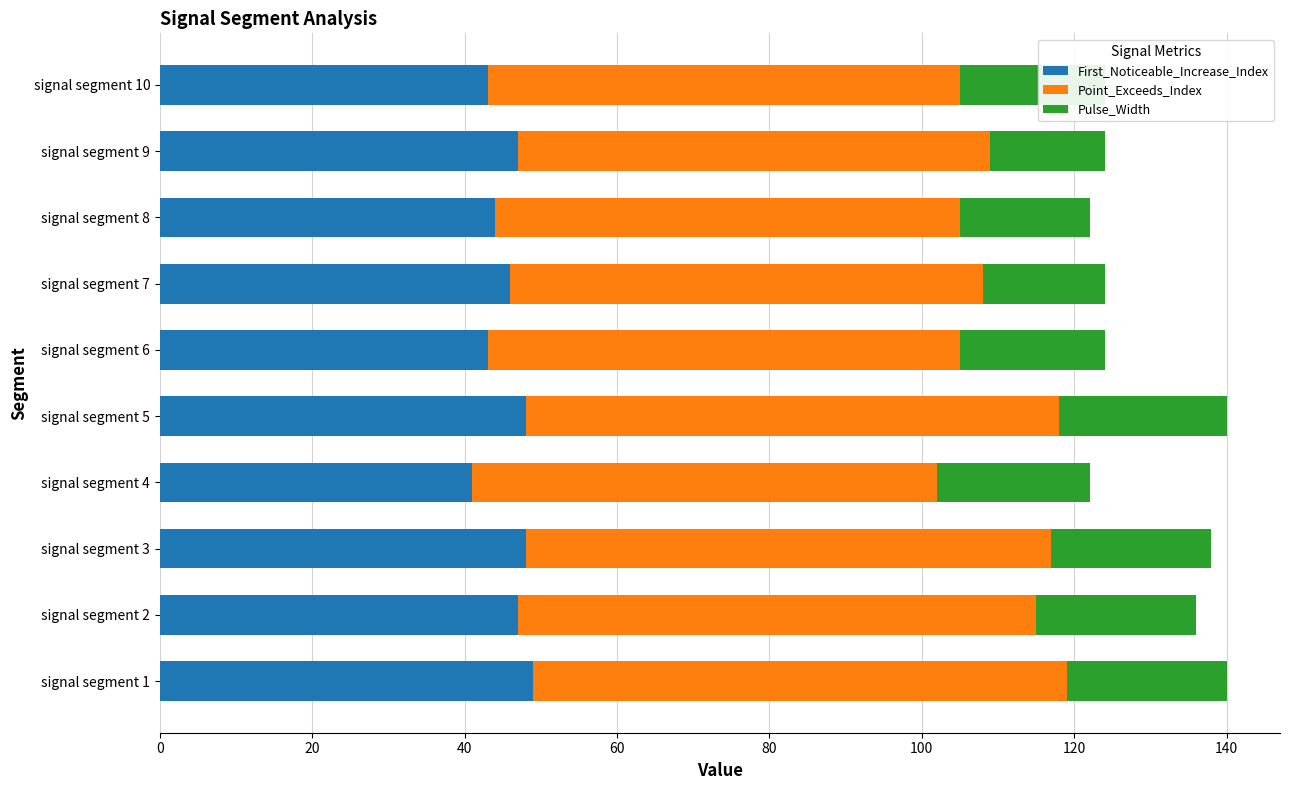

What is the total value across all series at signal segment 7?

124